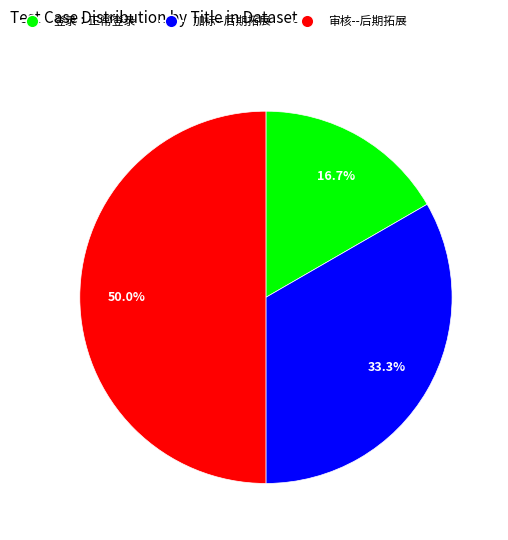

Which category has the biggest portion of the pie?

审核--后期拓展